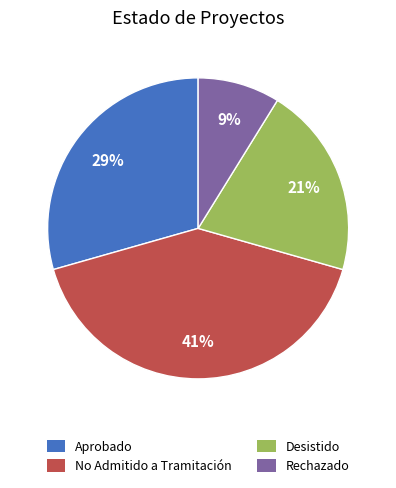

True or false: Rechazado accounts for 9% of the total.

True